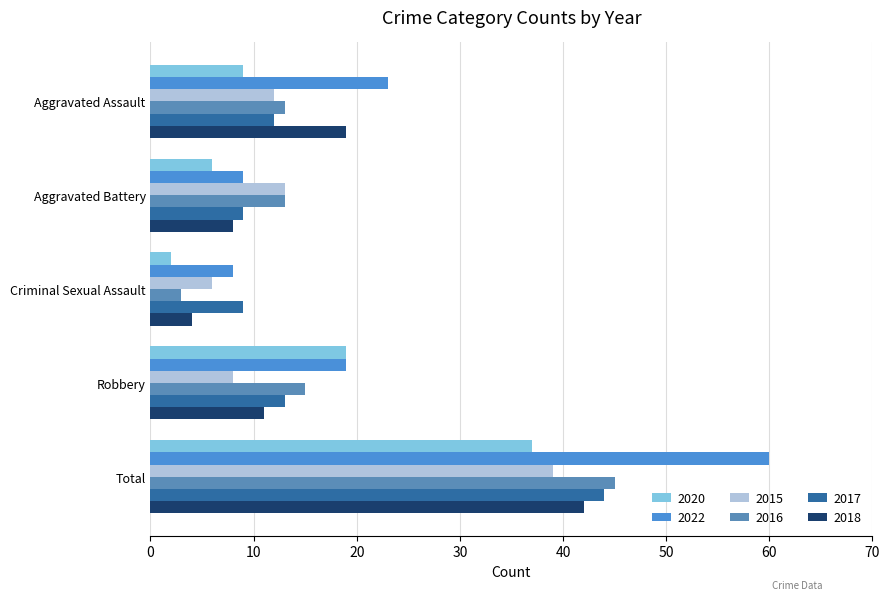

What is the difference between the second highest and minimum values in the 2020 series?

17